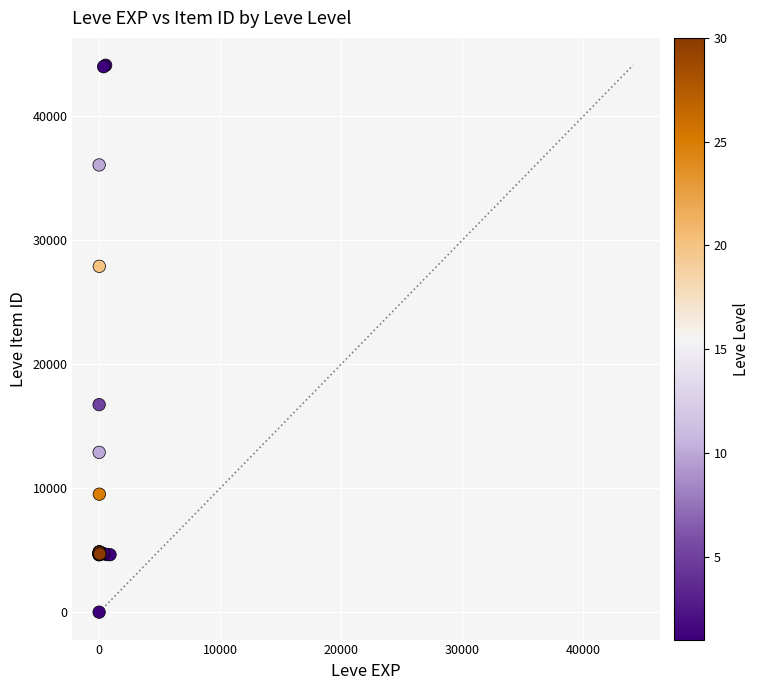

What Y value in the scatter plot is closest to 22050?

16734